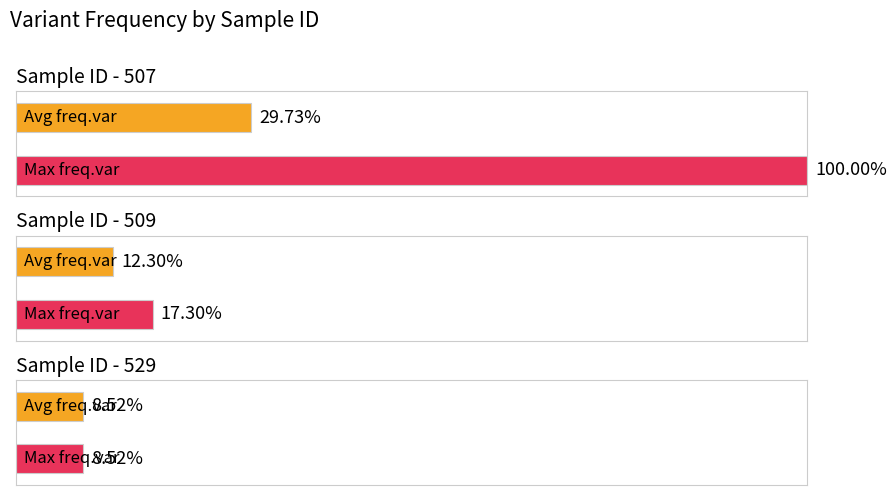

What are all the series names shown in the legend?

avg_freq_var, max_freq_var